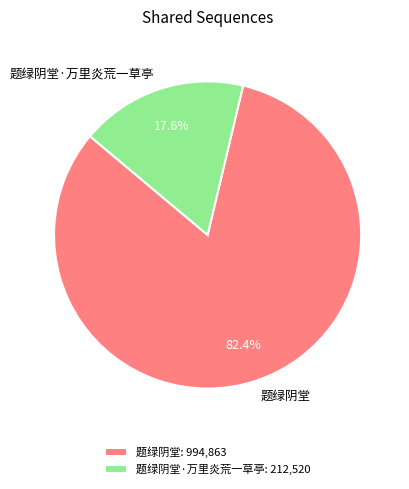

Is there any slice that represents more than half of the pie?

Yes